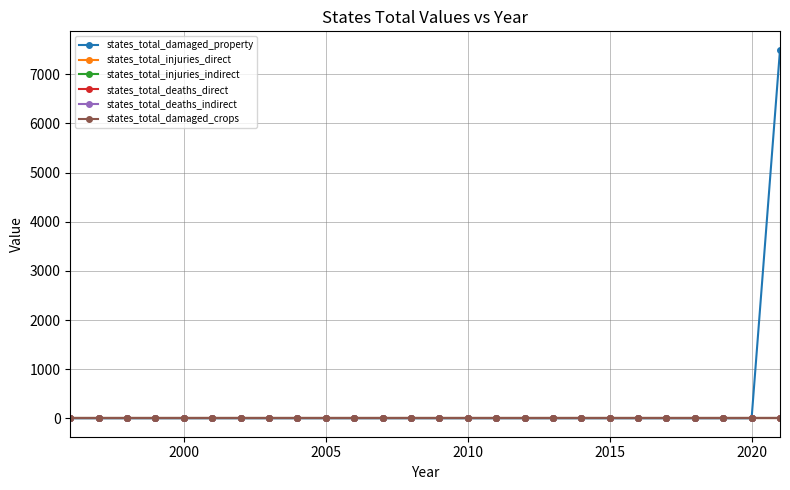

True or false: states_total_deaths_direct and states_total_damaged_crops intersect in this chart.

False